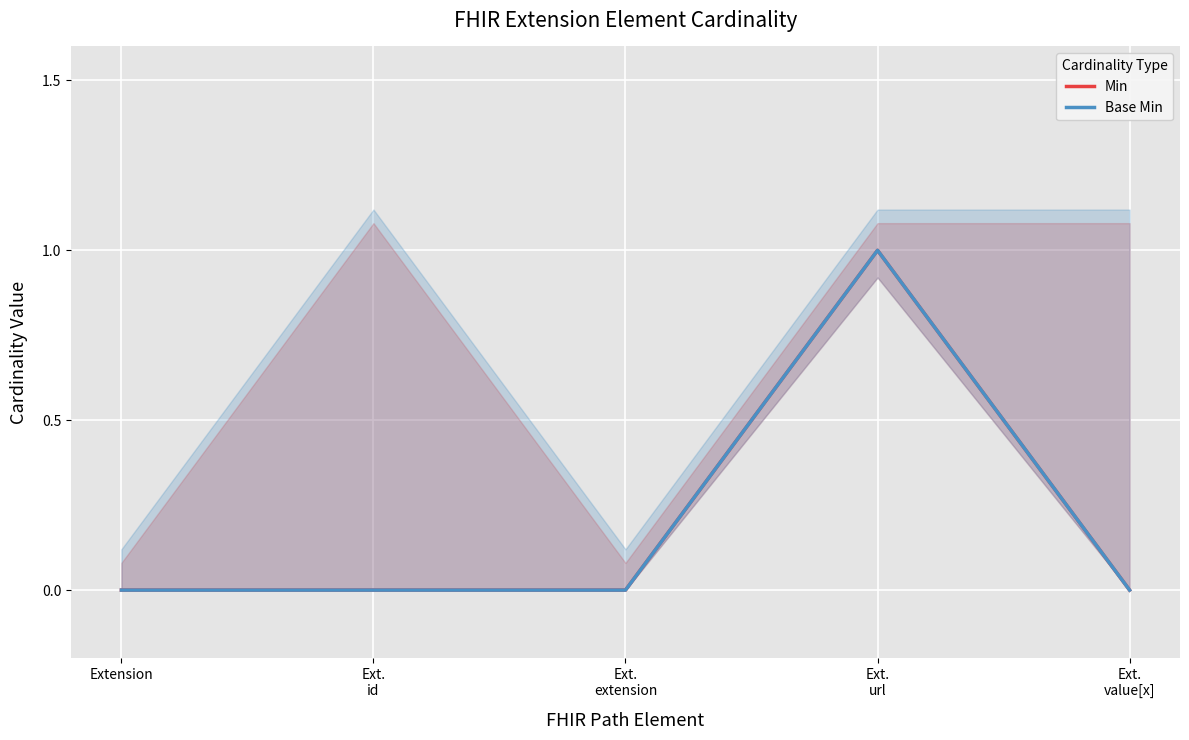

The value of Min at Ext.
id is -1. True or false?

False